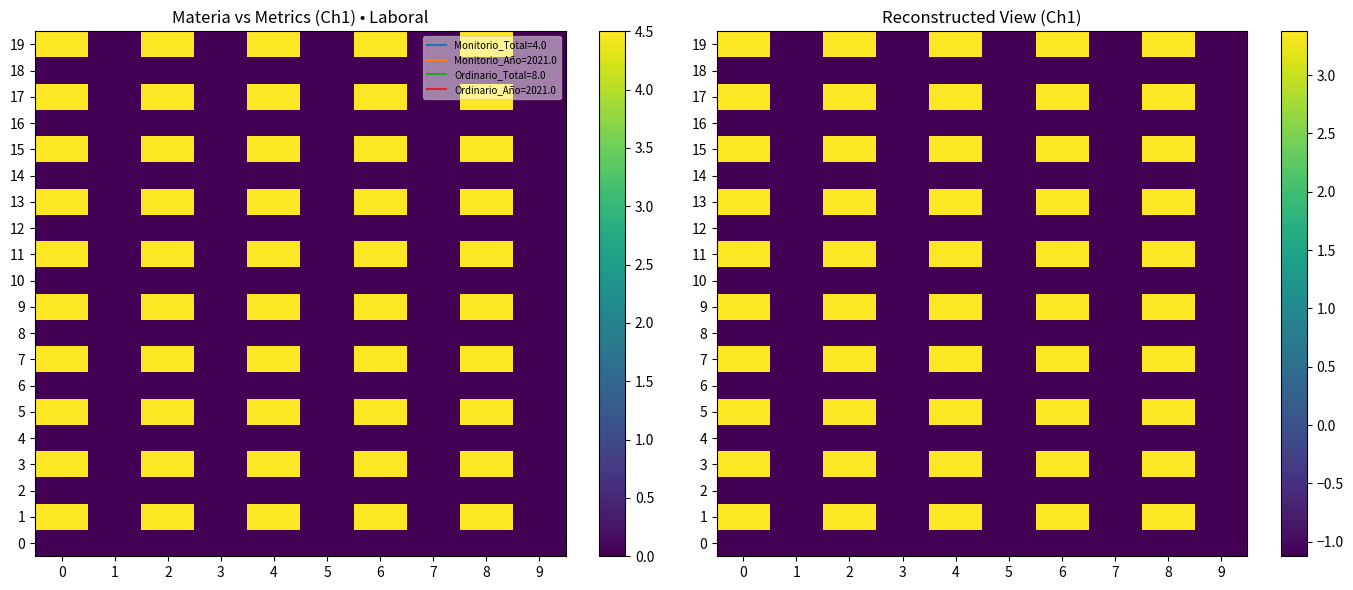

What is the total value across all series at 4?

22.5